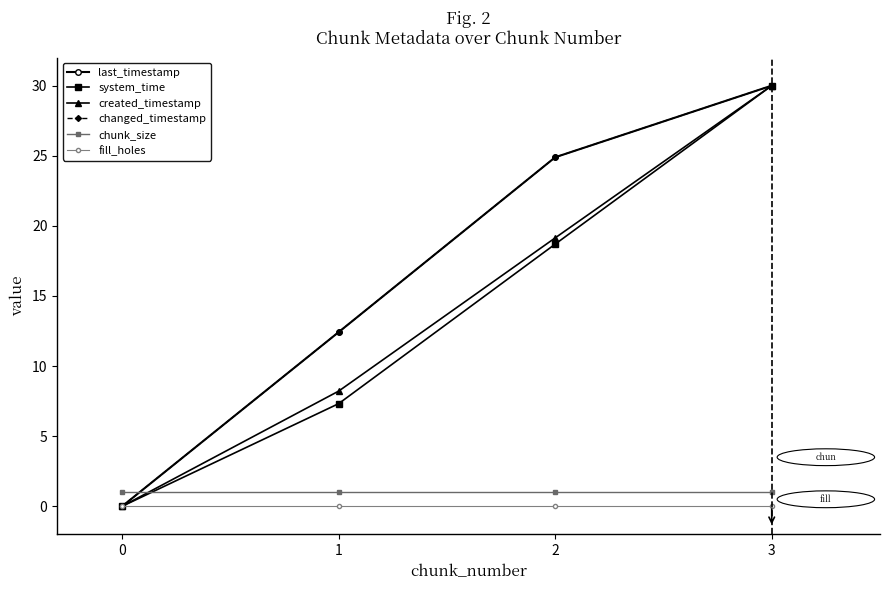

How many categories are shown in the chart?

4